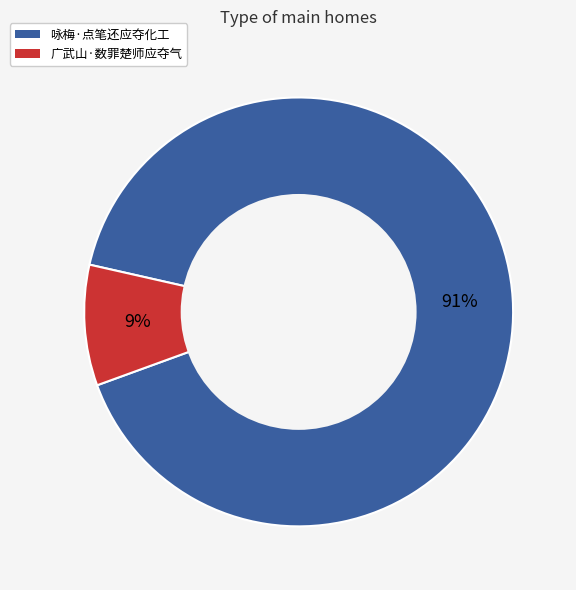

Combined, do 咏梅·点笔还应夺化工 and 广武山·数罪楚师应夺气 account for over 50%?

Yes